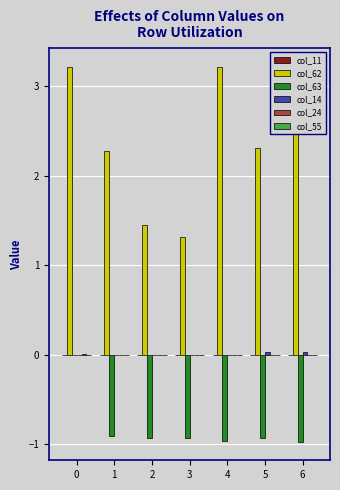

What is the total value across all series at 2?

0.5